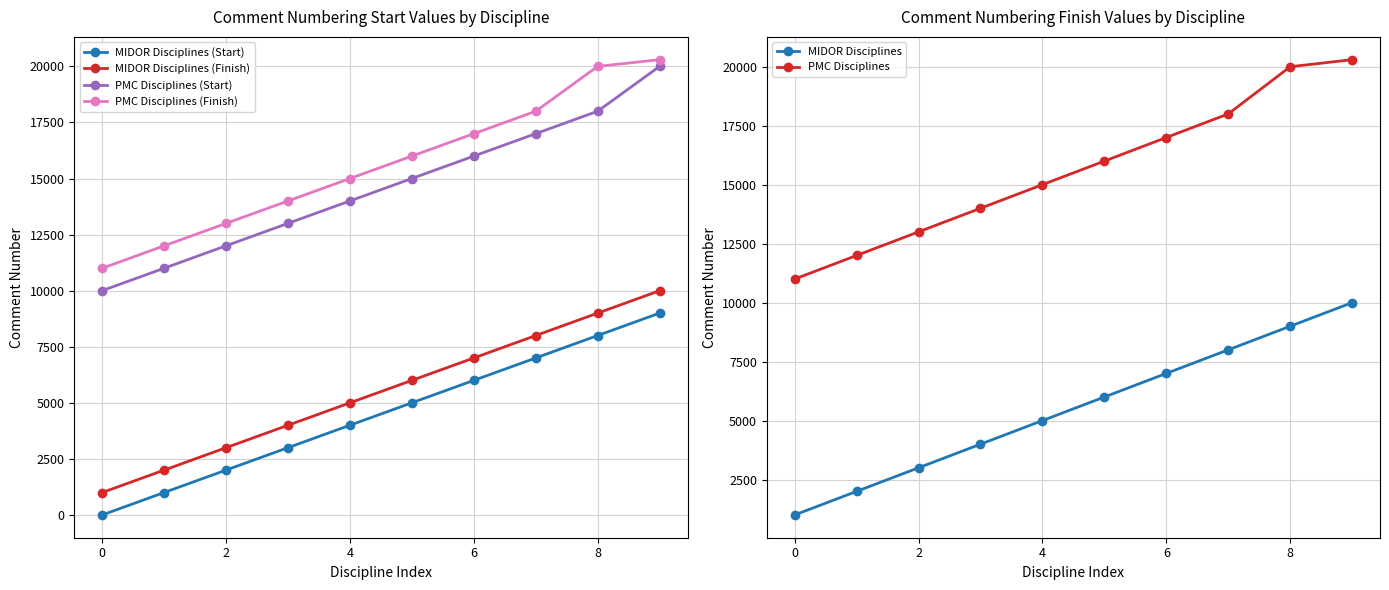

Which series has the largest total across all categories?

PMC Disciplines (Finish)